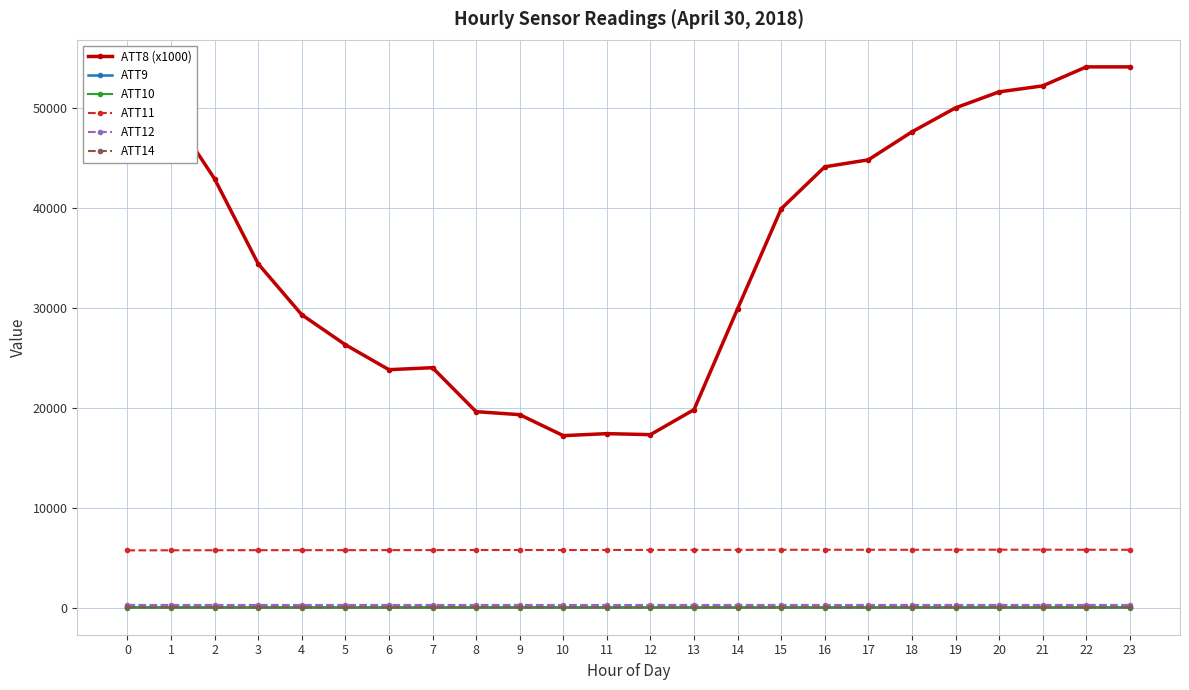

Is it true that ATT11 equals 5788.2 at 20?

True